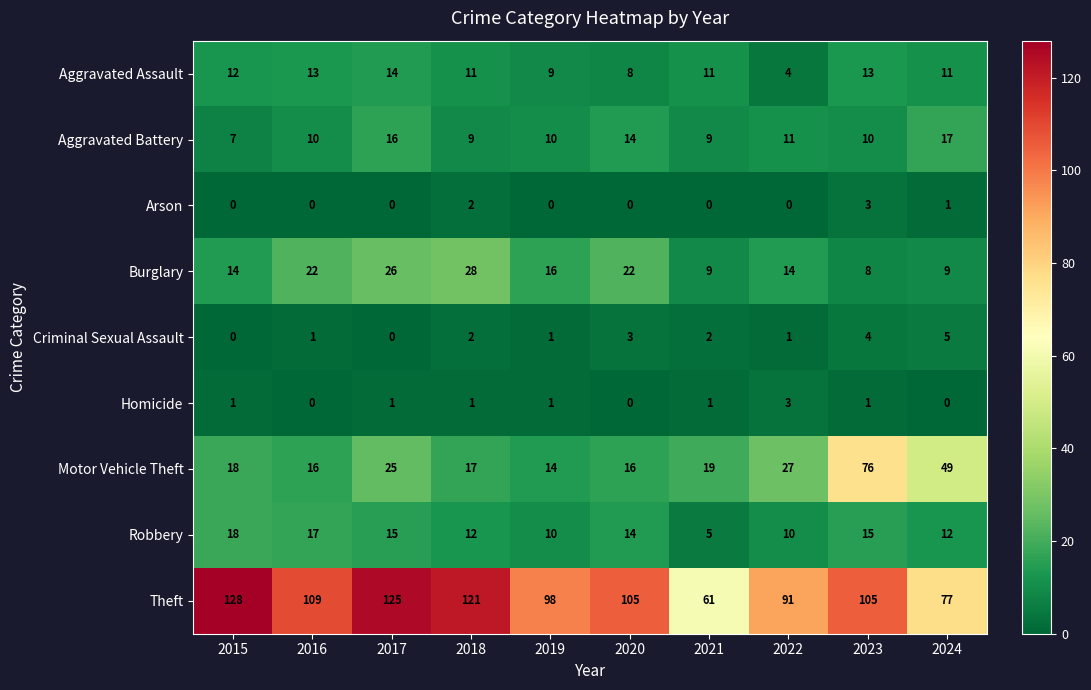

Is the value of Theft at 2020 greater than the value of Aggravated Assault at 2022?

Yes